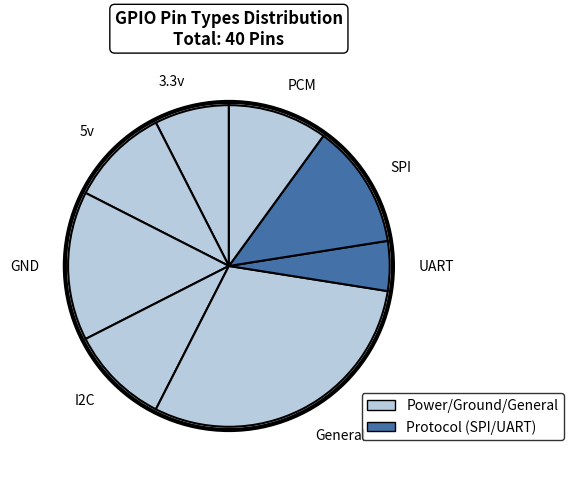

Count the number of slices in the pie.

8